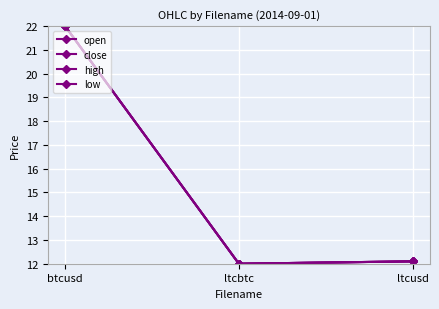

Count the number of categories in the chart.

3